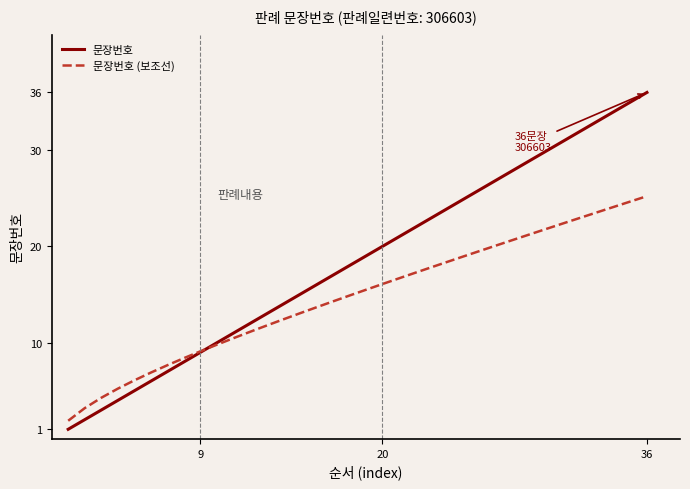

True or false: 문장번호 (보조선) and 문장번호 cross at least once.

True